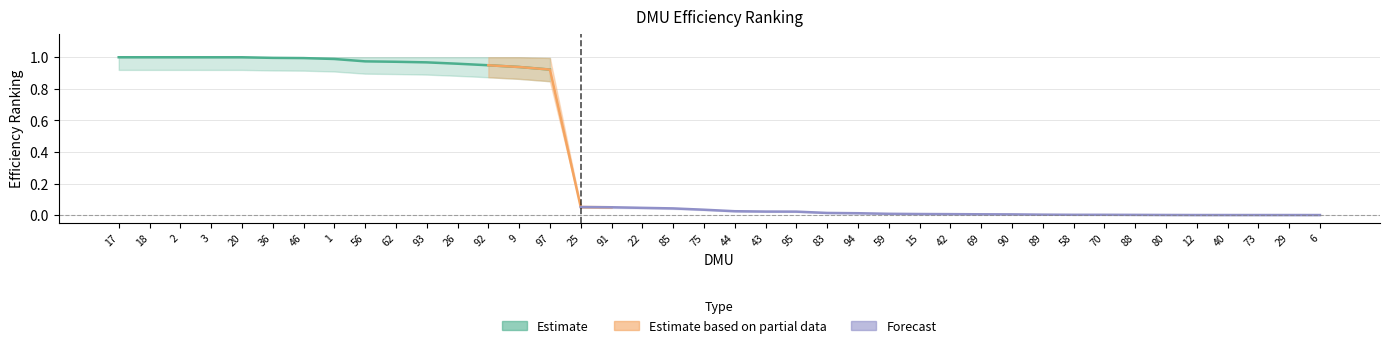

Rank the categories by value from lowest to highest.

6, 29, 73, 40, 12, 80, 88, 70, 58, 89, 90, 69, 42, 15, 59, 94, 83, 95, 43, 44, 75, 85, 22, 91, 25, 97, 9, 92, 26, 93, 62, 56, 1, 46, 36, 20, 3, 2, 18, 17